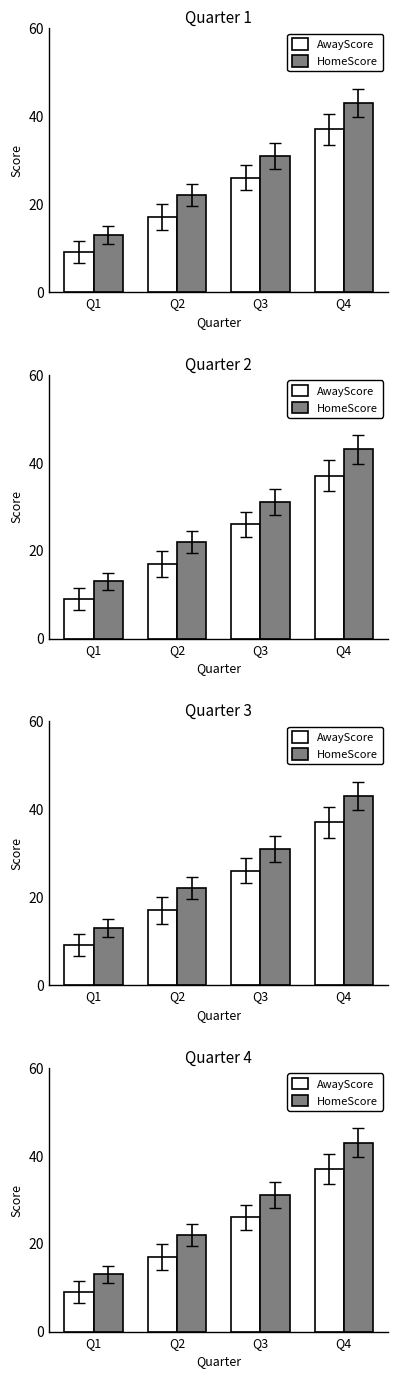

What is the total value across all series at Q4?

80